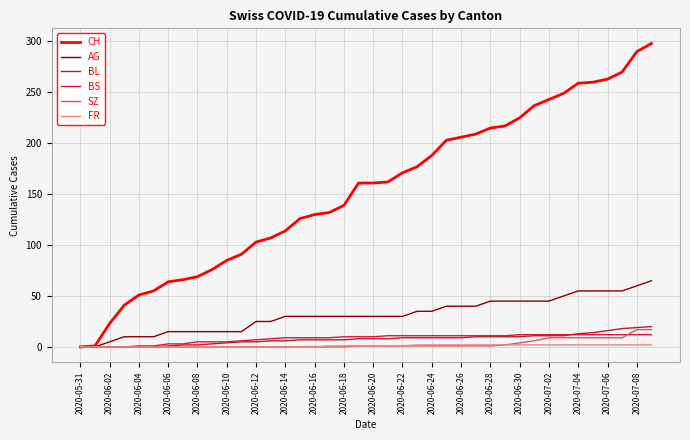

Rank the series by their maximum value, from lowest to highest.

FR, BS, SZ, BL, AG, CH